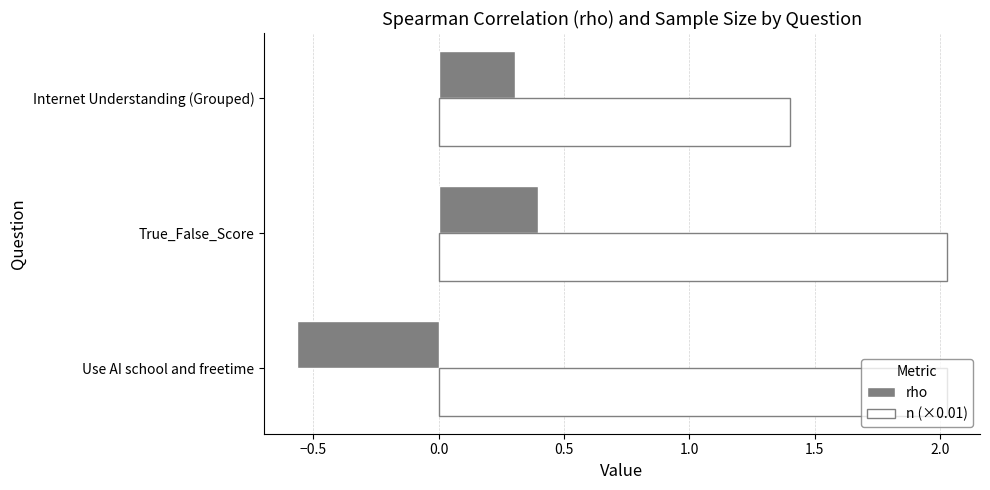

Is the value of rho at Internet Understanding (Grouped) greater than the value of n (×0.01) at Use AI school and freetime?

No